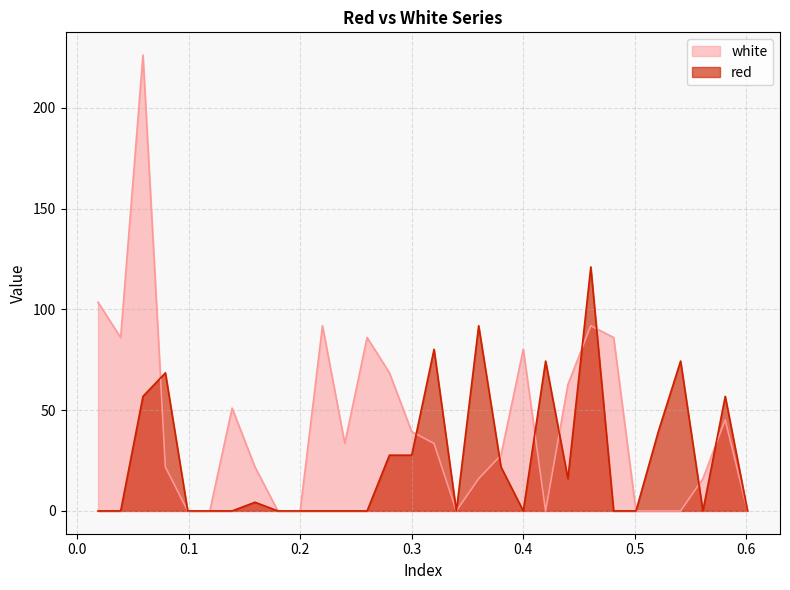

How many distinct data groups are displayed?

2